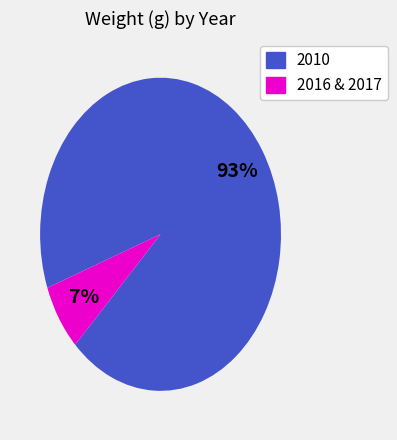

Is there any slice that represents more than half of the pie?

Yes